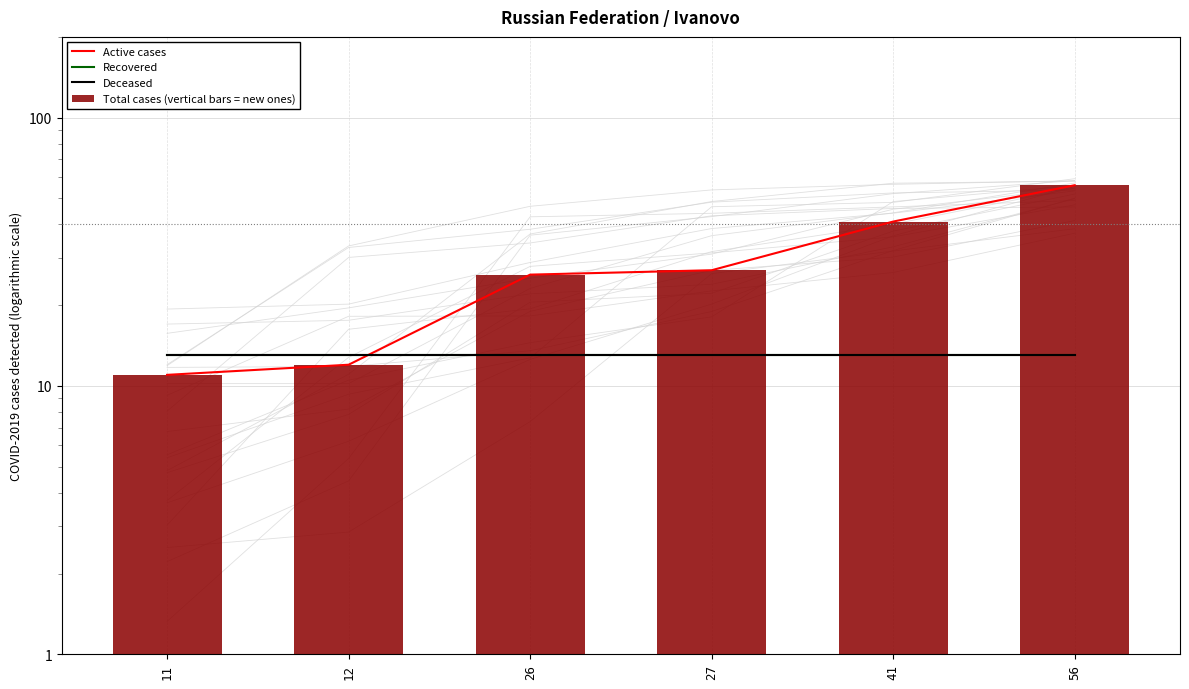

Reading left to right, extract all data points from this chart.

Active cases: 11	12	26	27	41	56
Recovered: 13	13	13	13	13	13
Deceased: 13	13	13	13	13	13
Total cases (vertical bars = new ones): 11	12	26	27	41	56